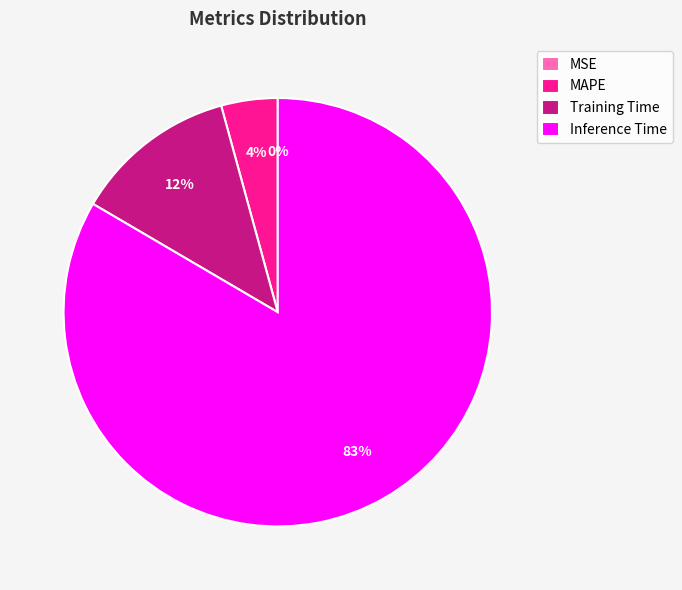

Does MAPE represent more than half of the total?

No